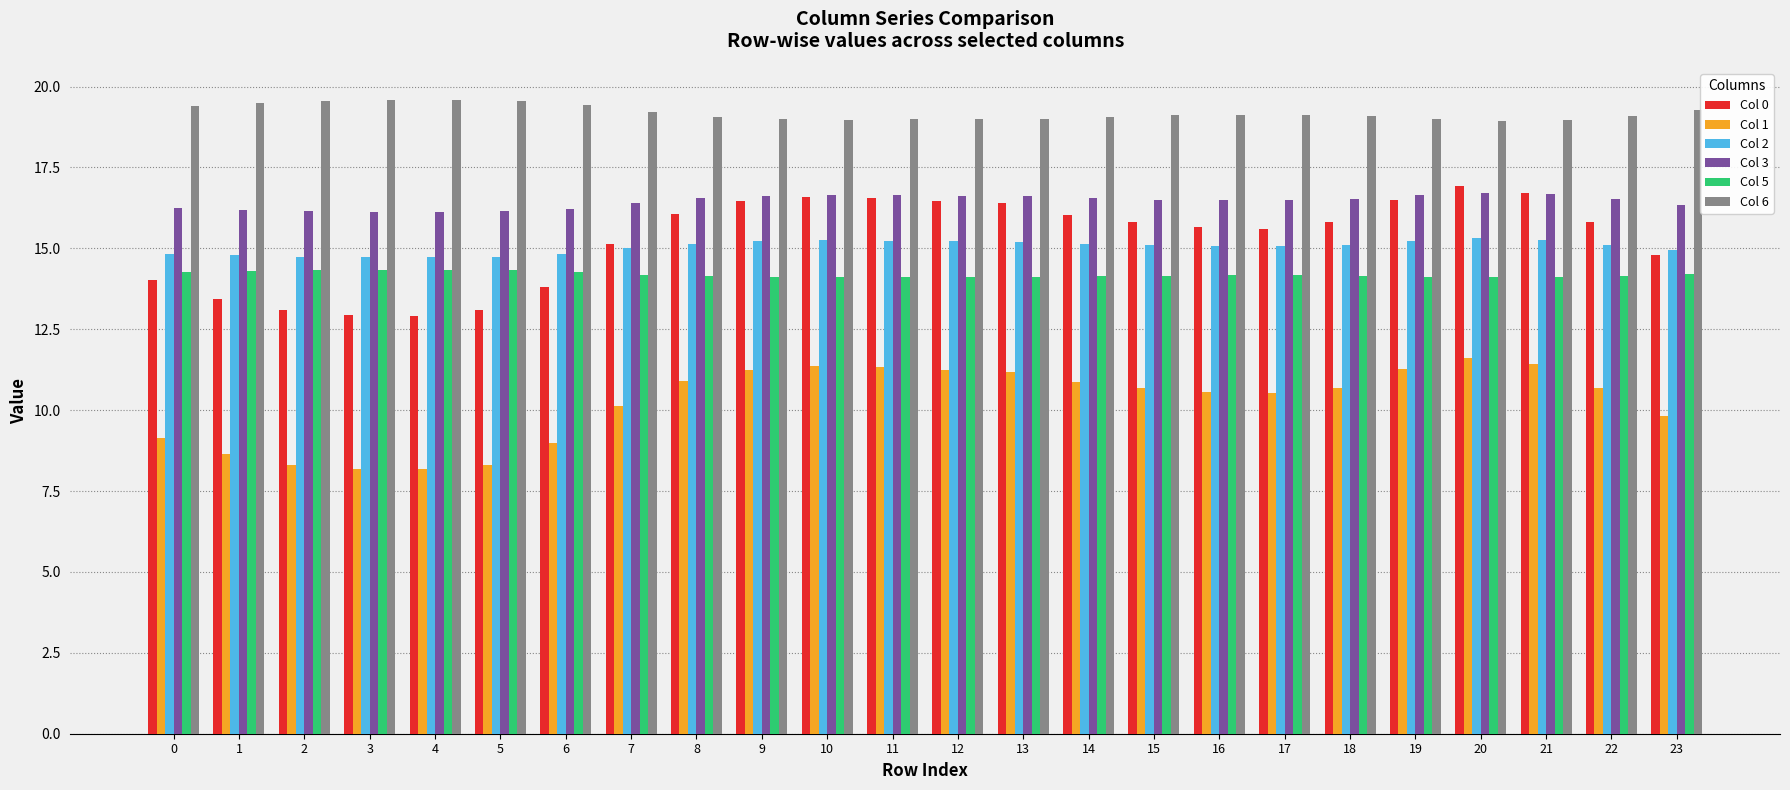

What is the smallest value displayed?

8.2